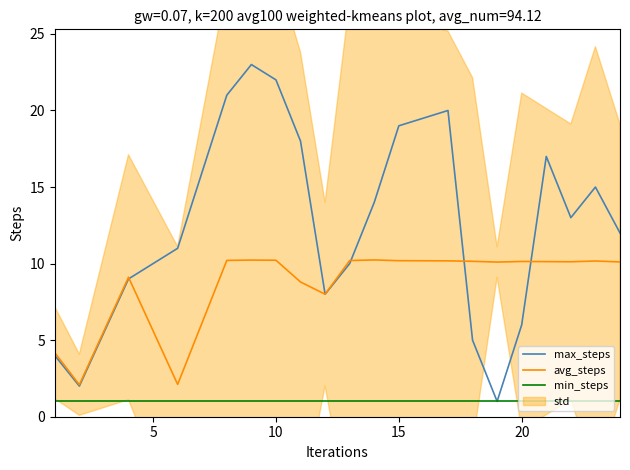

Reading left to right, extract all data points from this chart.

max_steps: 4.0	2.0	9.0	11.0	21.0	23.0	22.0	18.0	8.0	10.0	14.0	19.0	20.0	5.0	1.0	6.0	17.0	13.0	15.0	12.0
avg_steps: 4.2	2.1	9.1	2.1	10.2	10.2	10.2	8.8	8.0	10.2	10.2	10.2	10.2	10.2	10.1	10.1	10.1	10.1	10.2	10.1
min_steps: 1.0	1.0	1.0	1.0	1.0	1.0	1.0	1.0	1.0	1.0	1.0	1.0	1.0	1.0	1.0	1.0	1.0	1.0	1.0	1.0